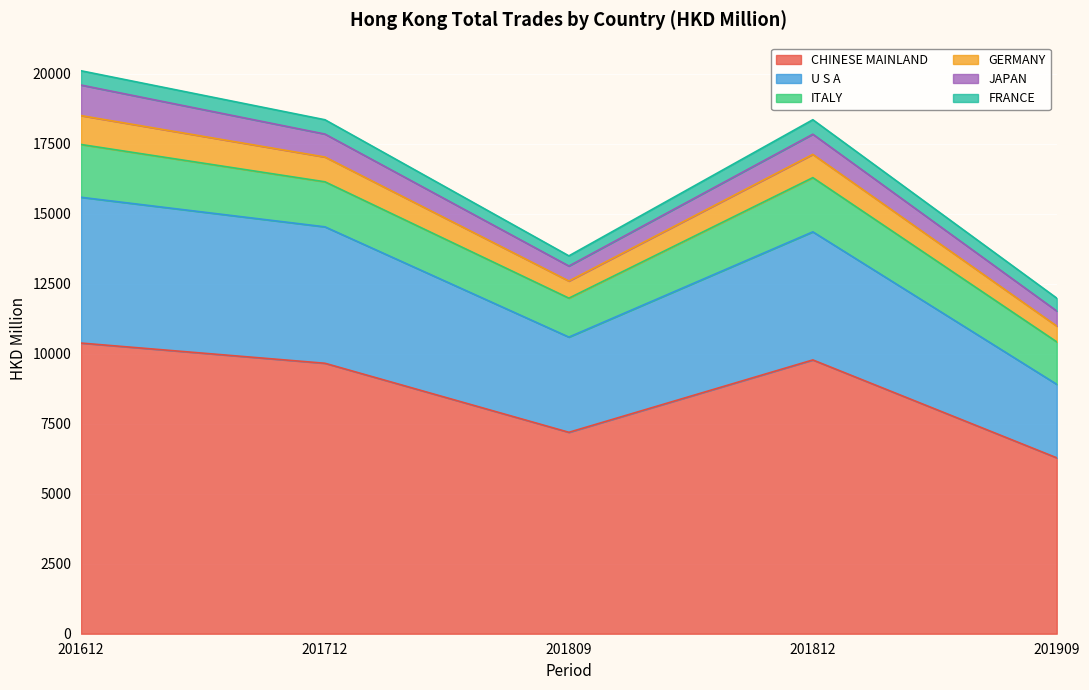

List the series in order of their peak value, highest first.

CHINESE MAINLAND, U S A, ITALY, JAPAN, GERMANY, FRANCE